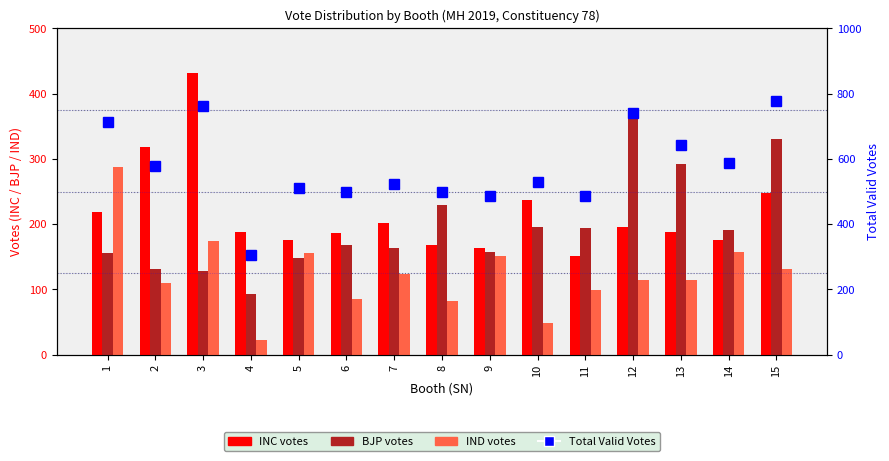

Which category has the highest value in the Total Valid Votes series?

15